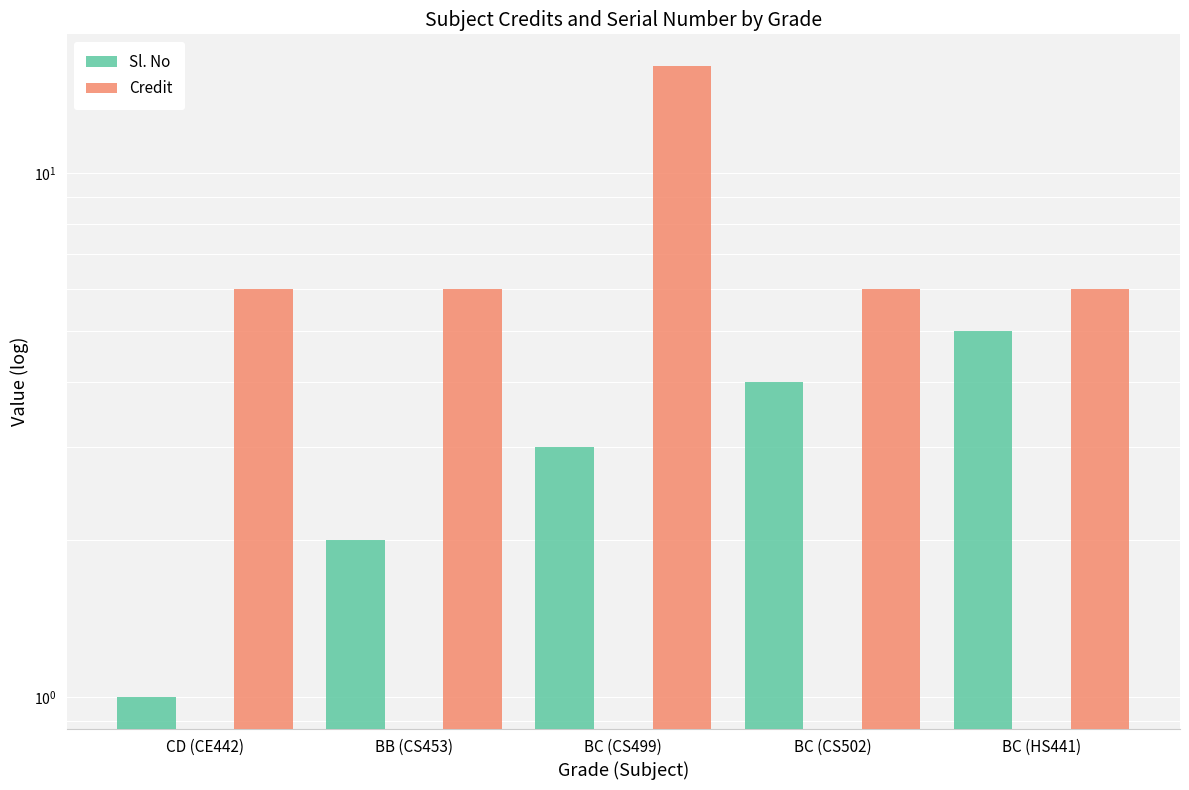

What position from the left is BC (HS441)?

5